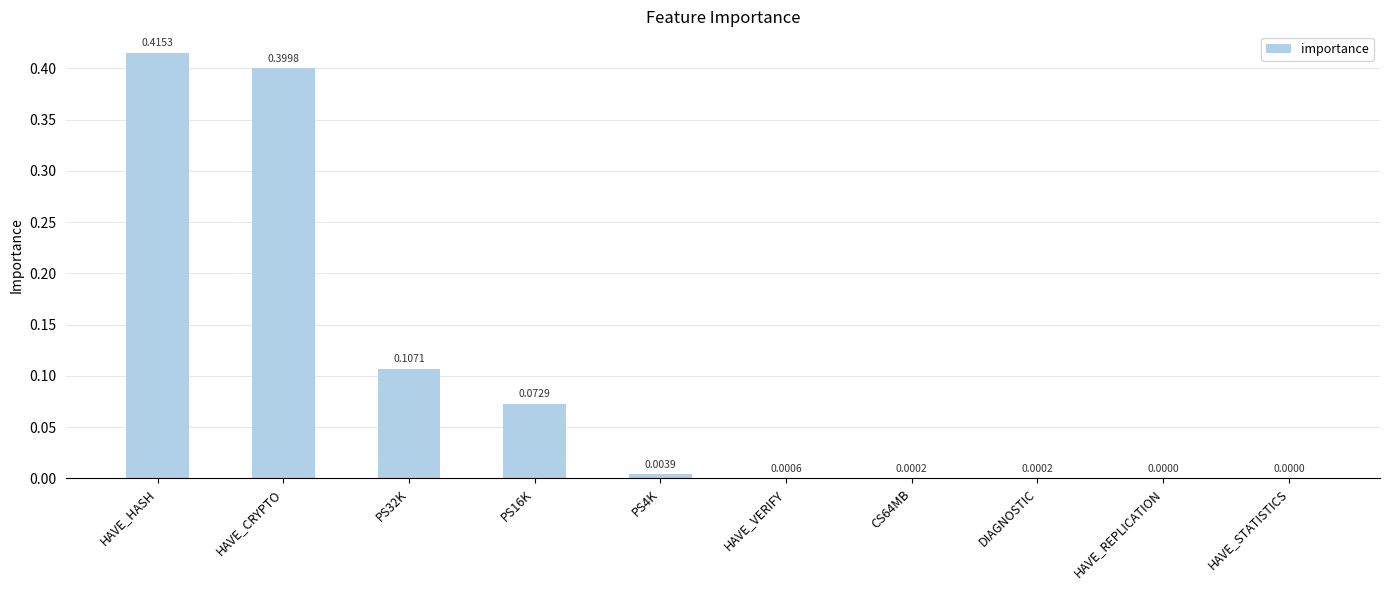

At which category does the chart reach its peak across all series?

HAVE_HASH